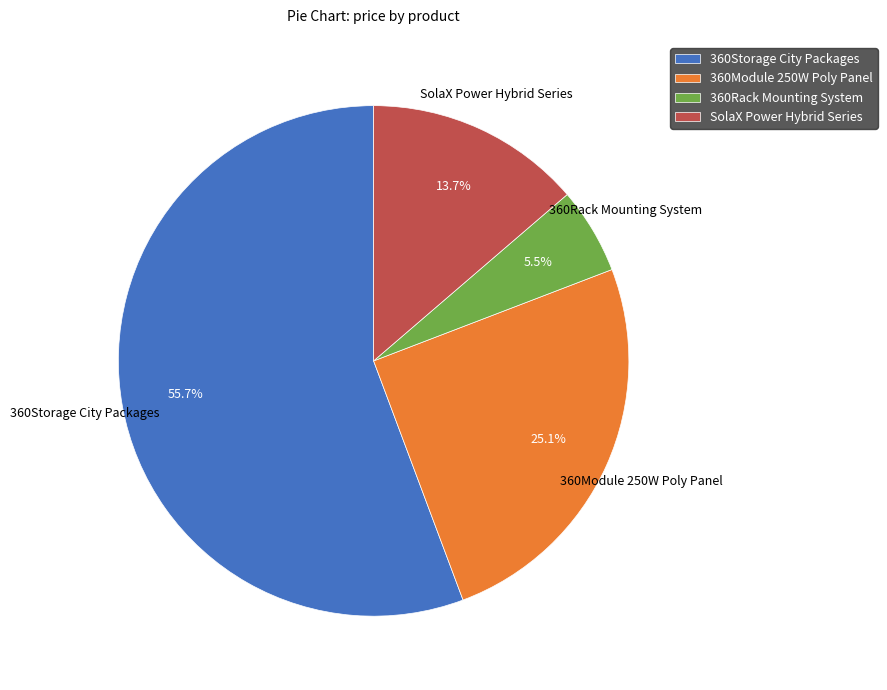

Between SolaX Power Hybrid Series and 360Module 250W Poly Panel, which is larger?

360Module 250W Poly Panel